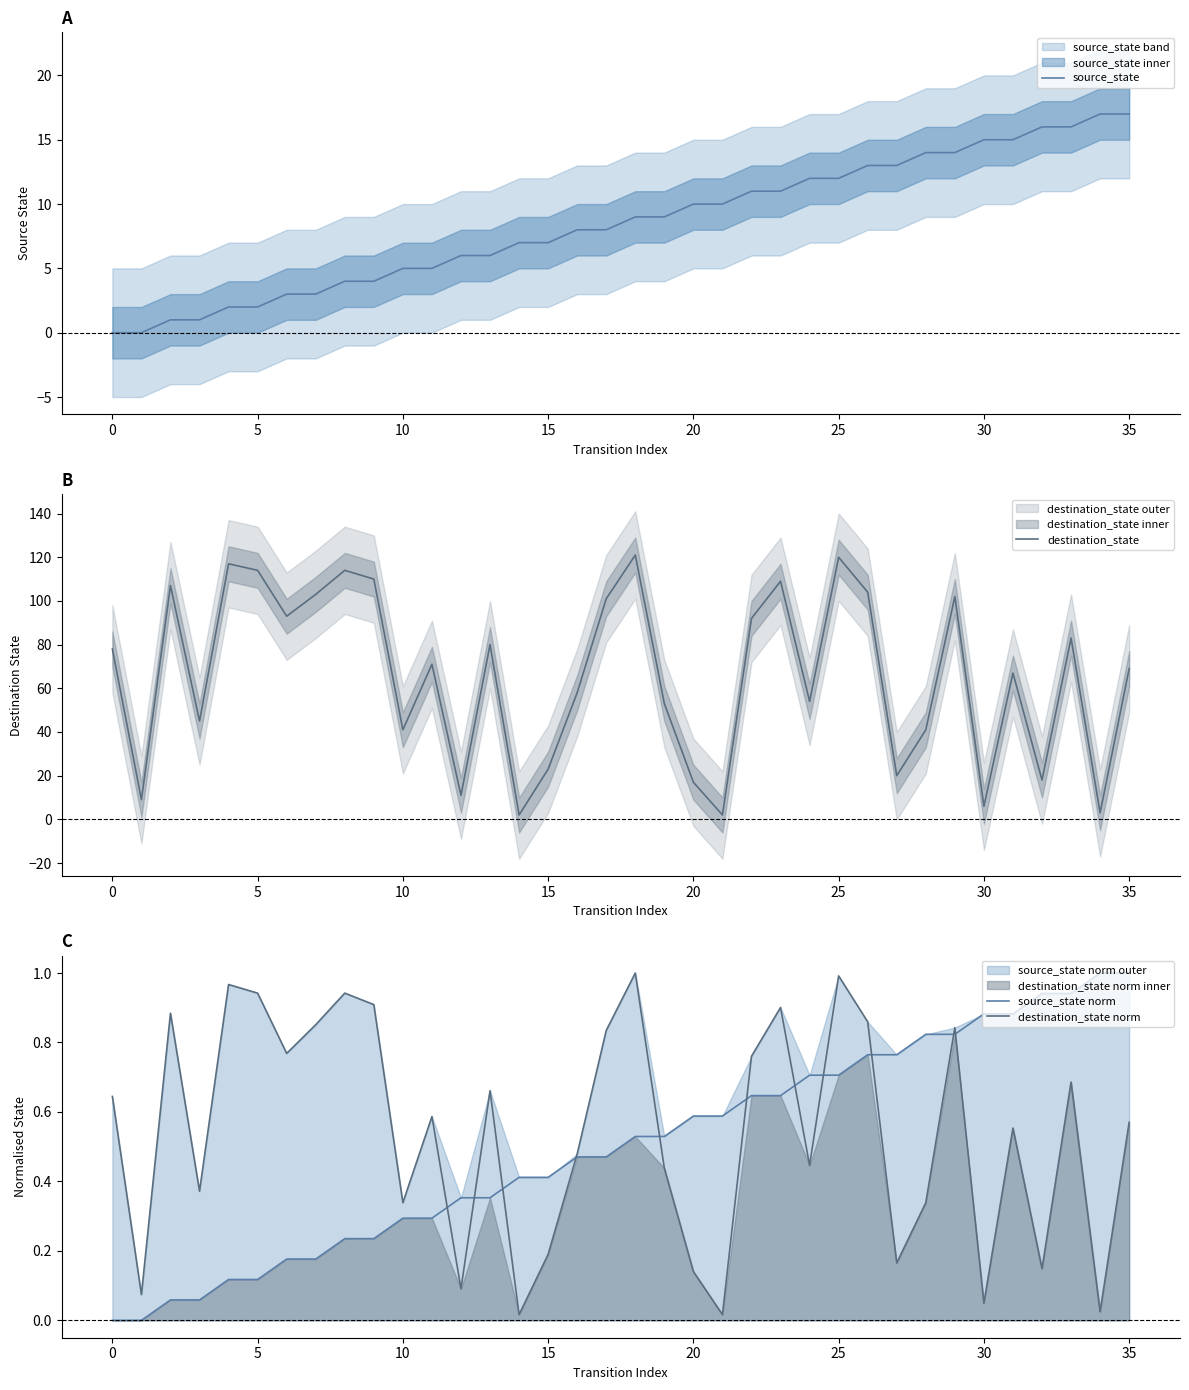

How many interior local valleys does the destination_state series have?

12